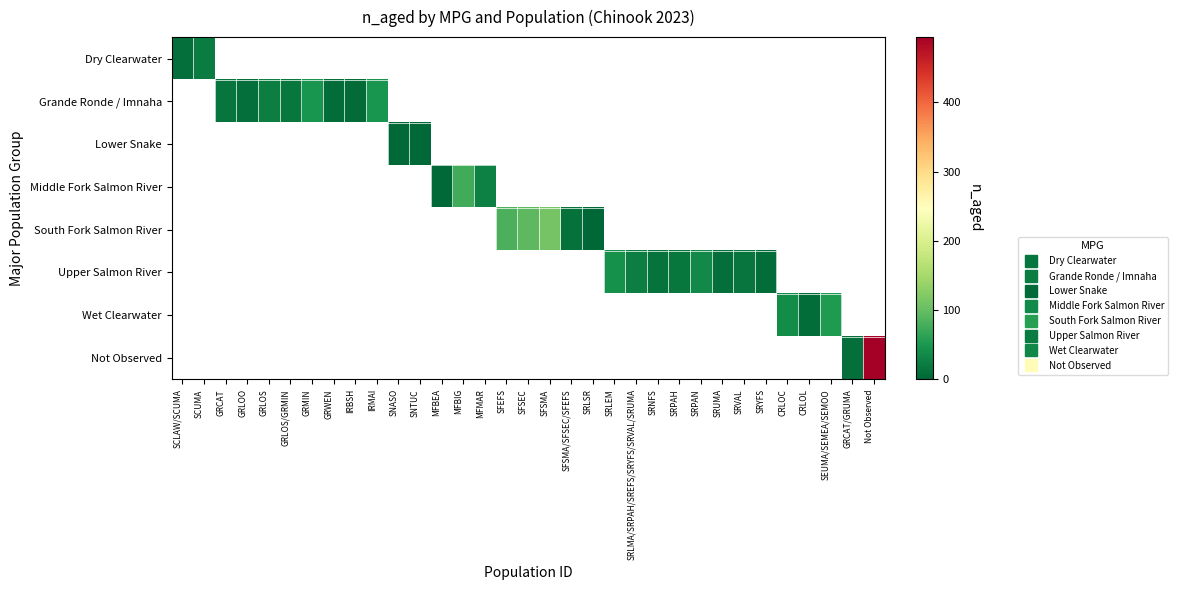

Which has a higher value, GRWEN or IRBSH?

IRBSH